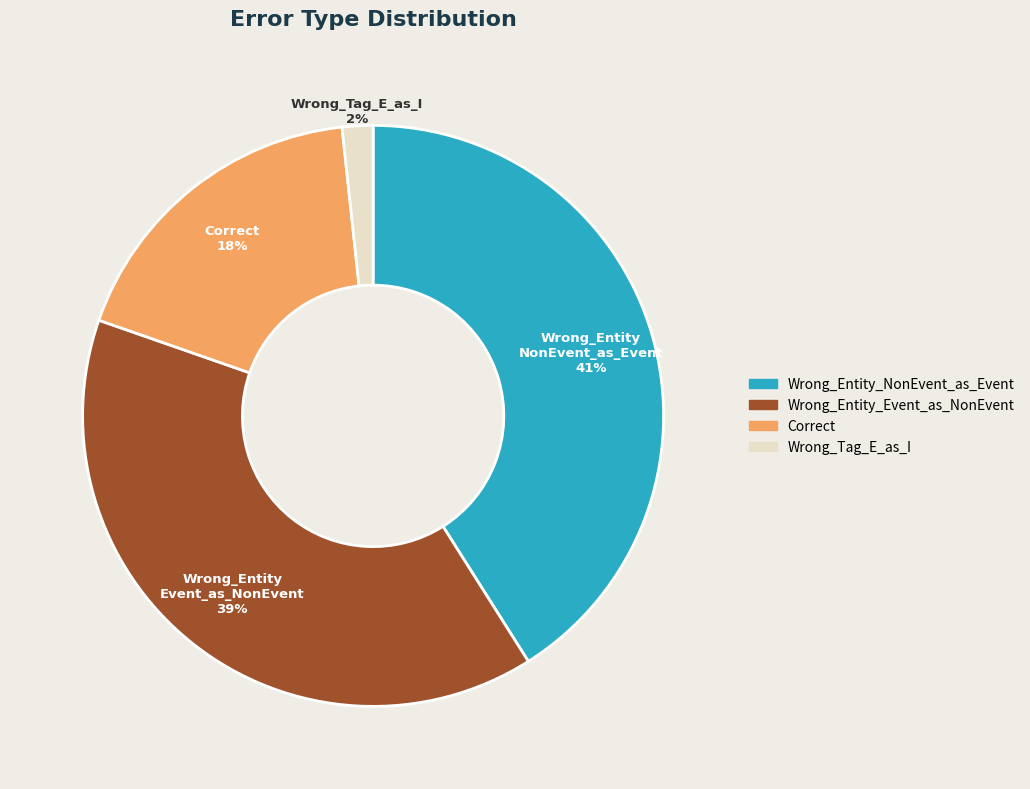

True or false: Wrong_Entity_Event_as_NonEvent accounts for 50% of the total.

False